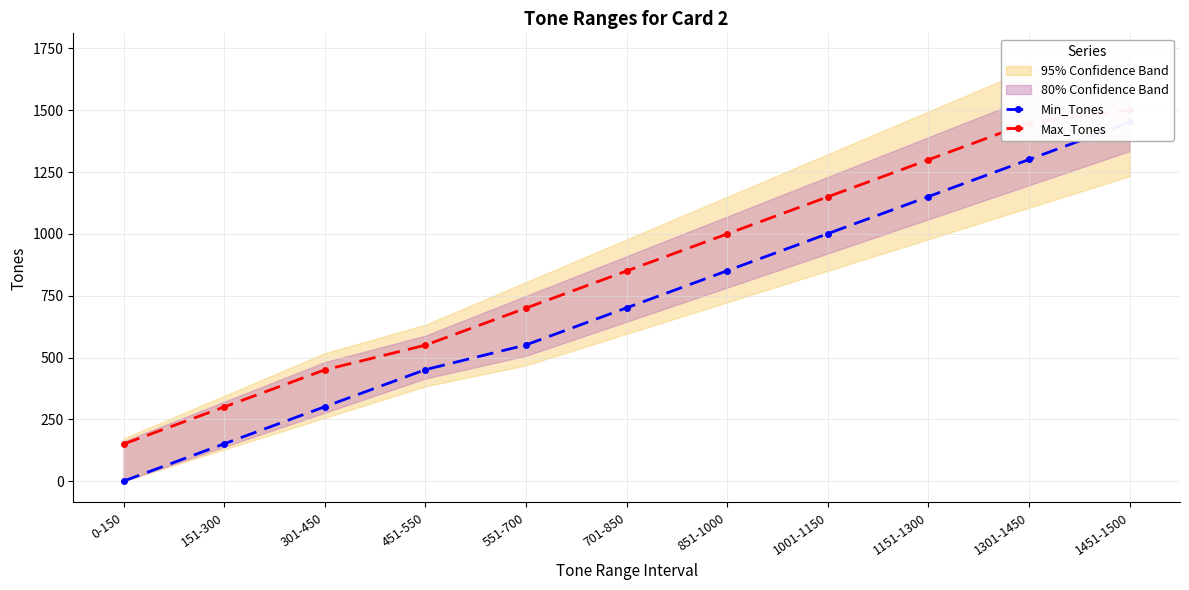

Rank the series by their average value, from lowest to highest.

Min_Tones, Max_Tones